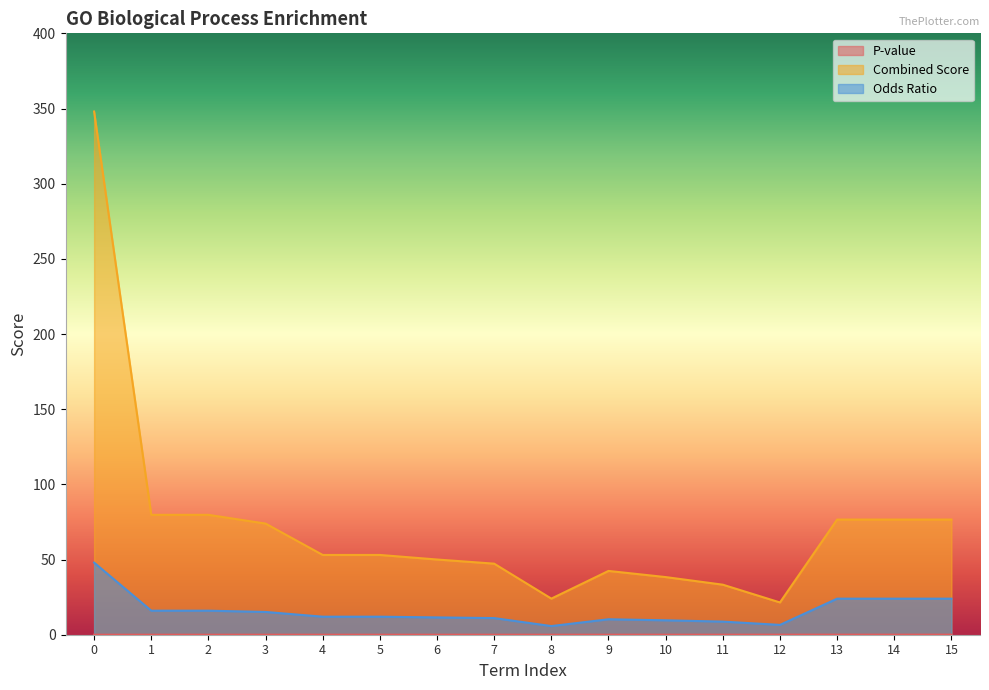

True or false: Odds Ratio and P-value intersect in this chart.

False